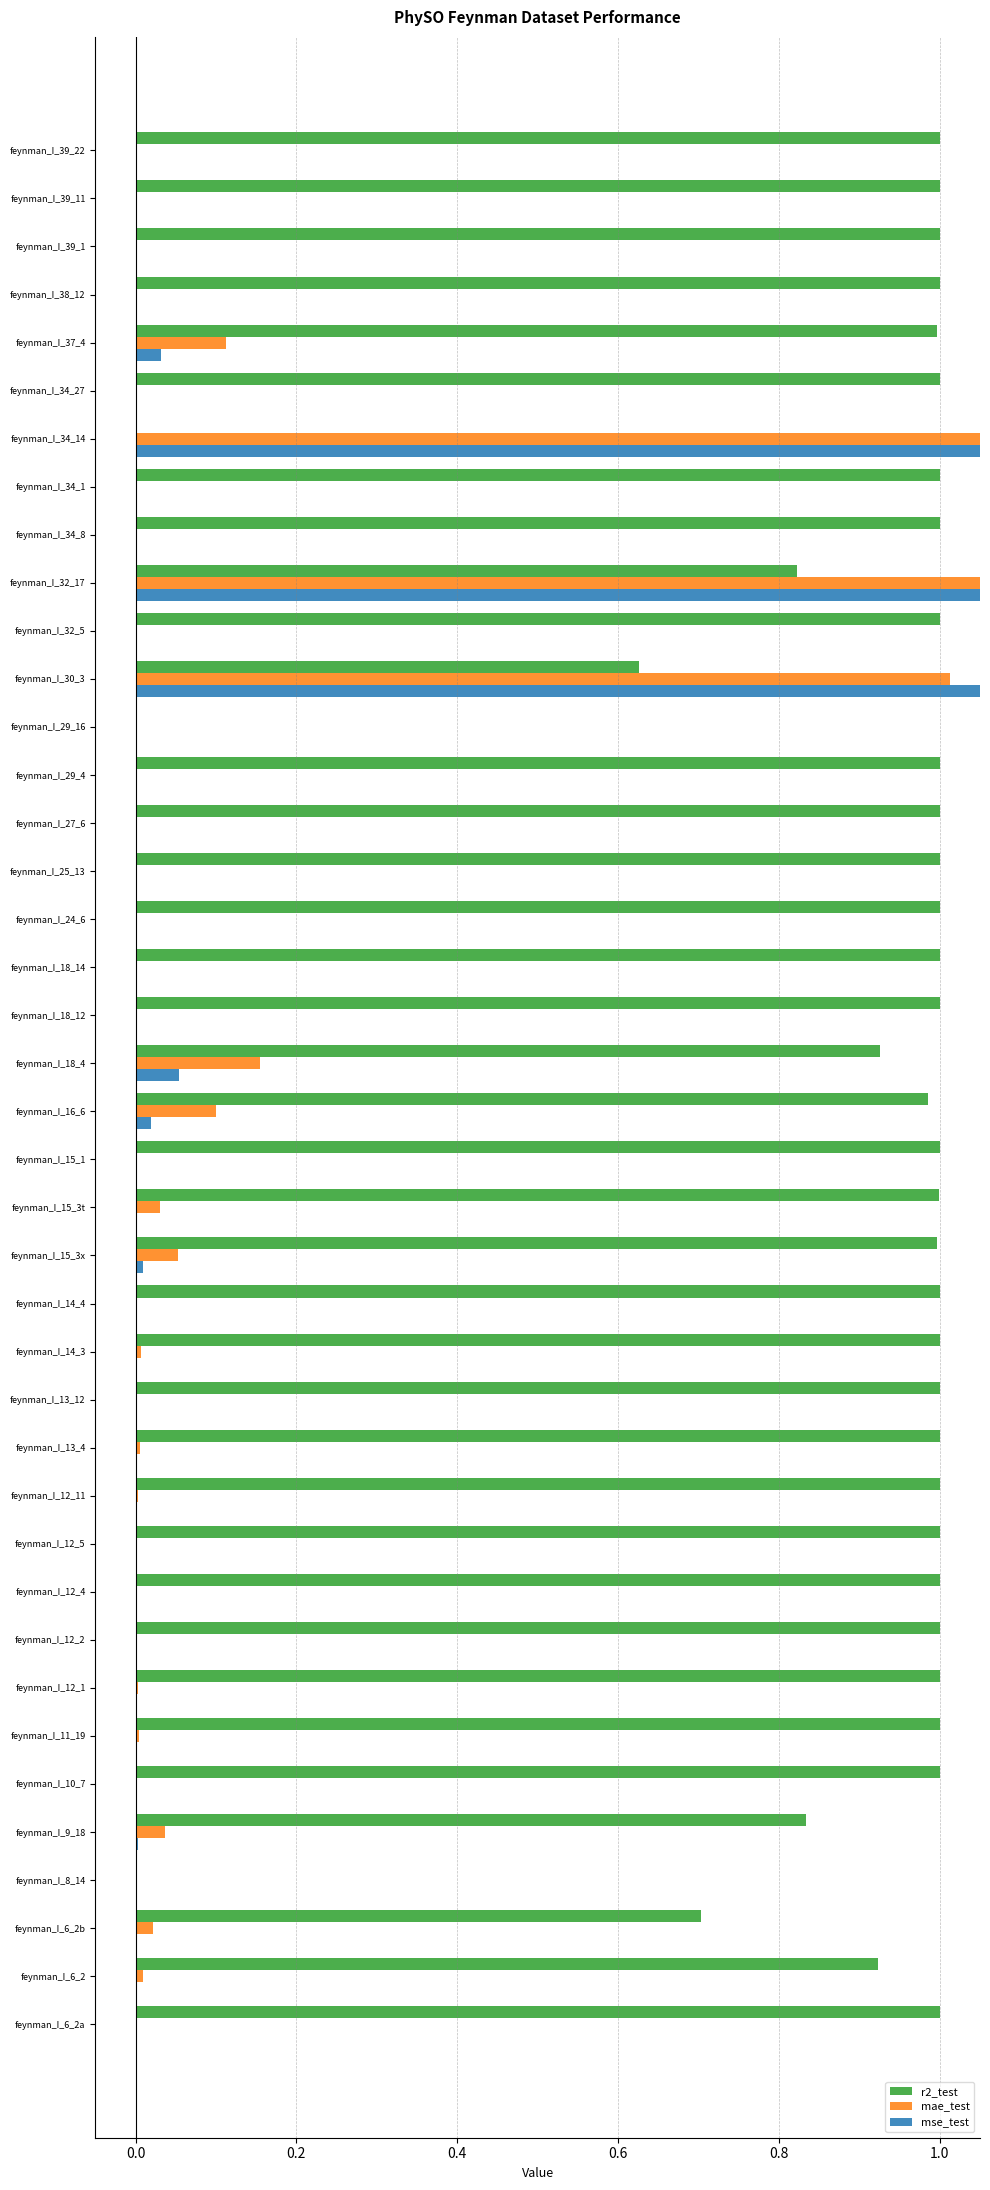

True or false: r2_test has a value of 1.4 at feynman_I_32_5.

False